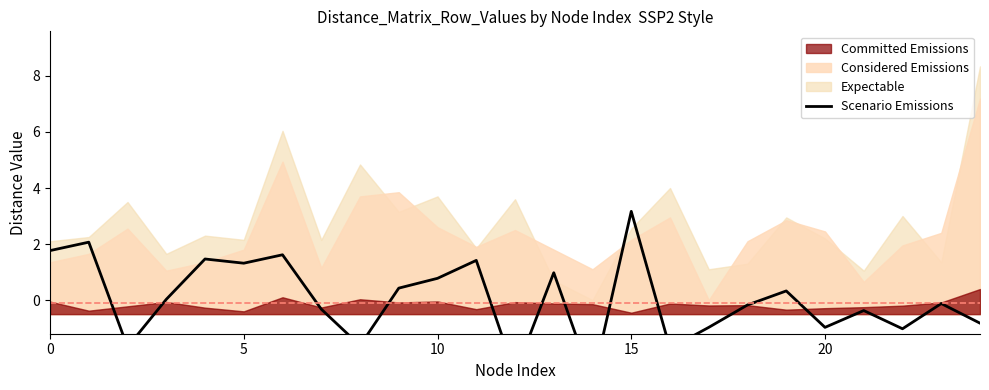

What is the label of the 24th point from the left?

23